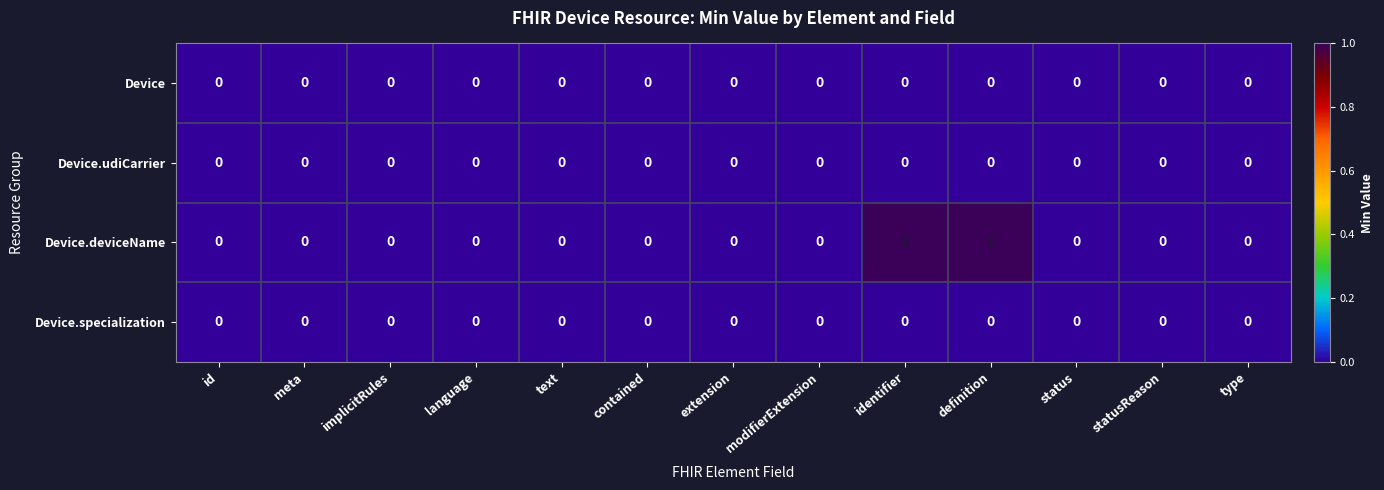

Which series has the widest spread of values?

Device.deviceName